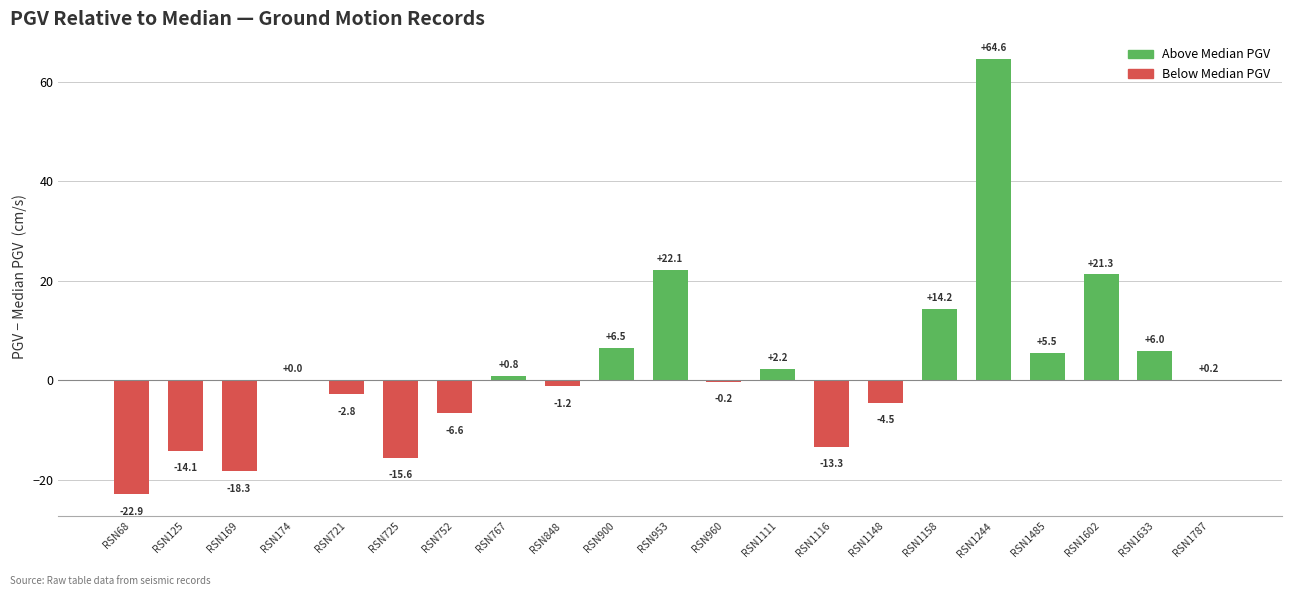

What is the maximum value shown in the chart?

64.6